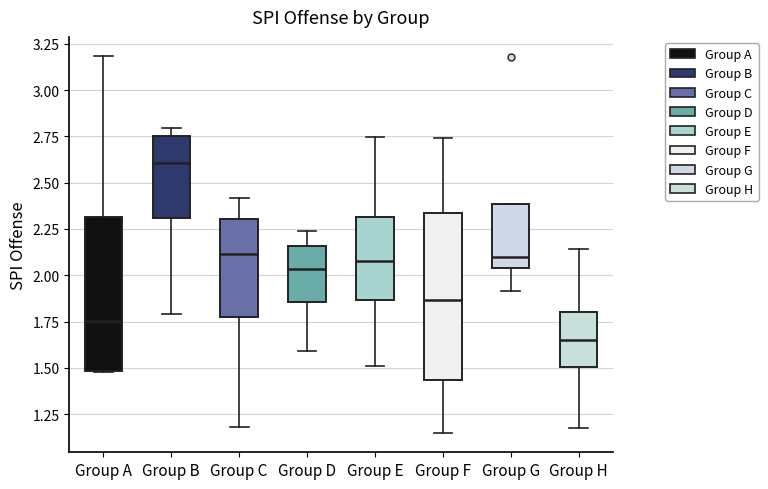

Which box is the tallest, from its lower edge to its upper edge?

Group F